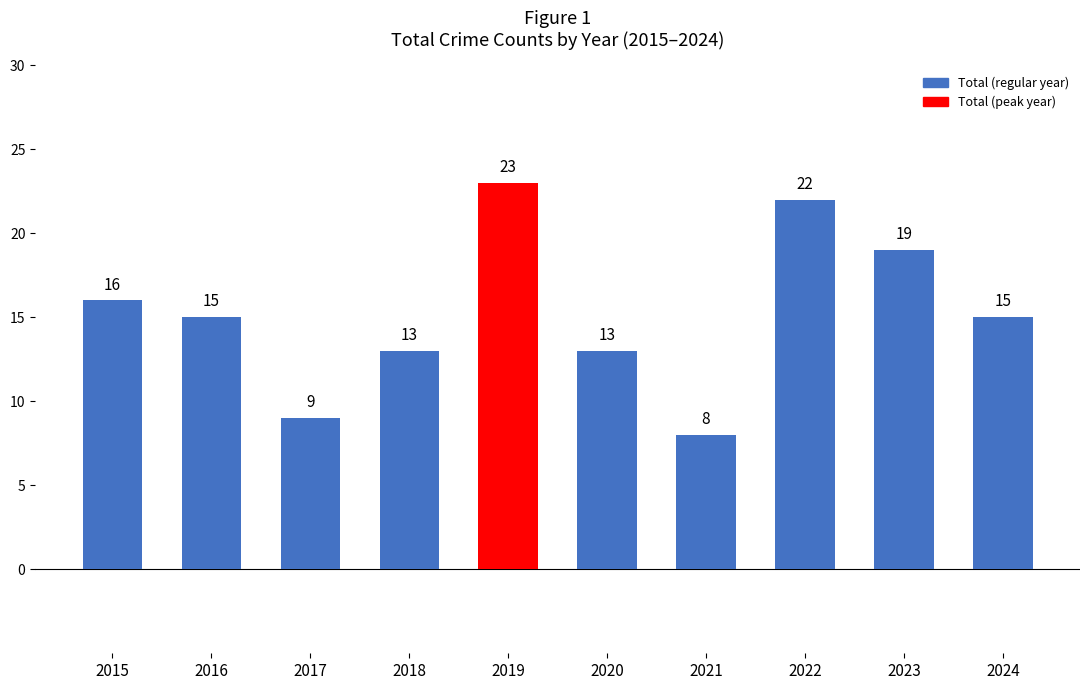

How many values are between 13 and 19?

6